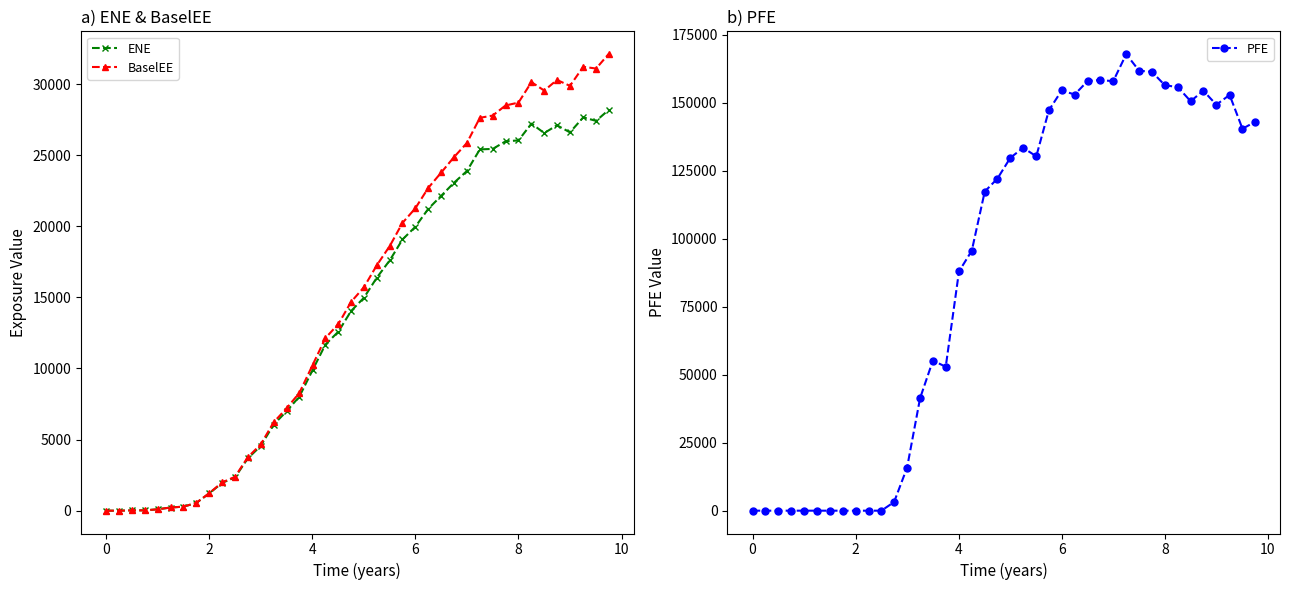

True or false: ENE has more than 0 points higher than both neighbors.

True